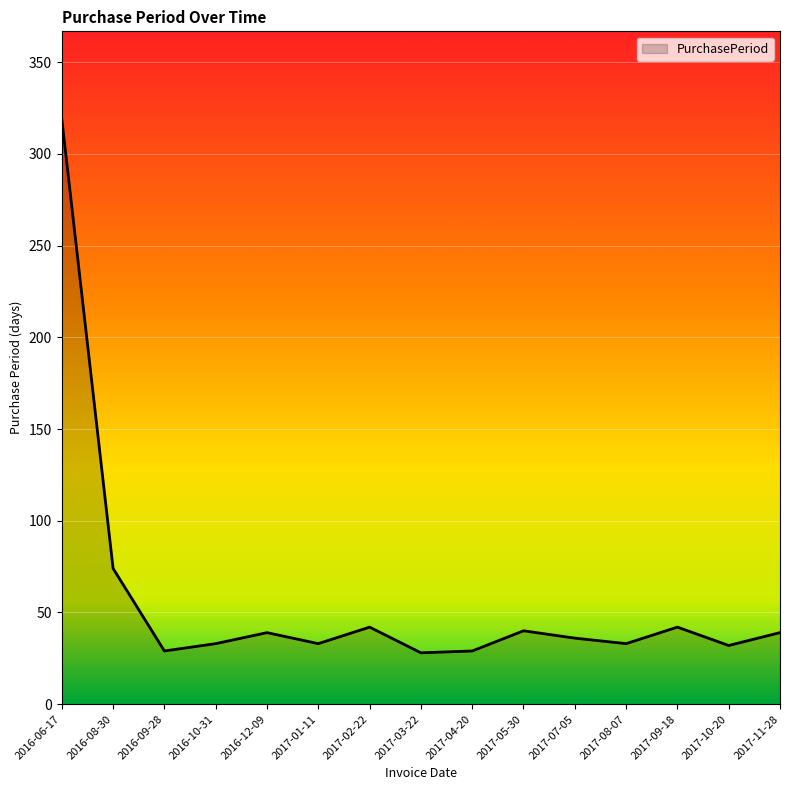

Which category has the highest value across all series?

2016-06-17